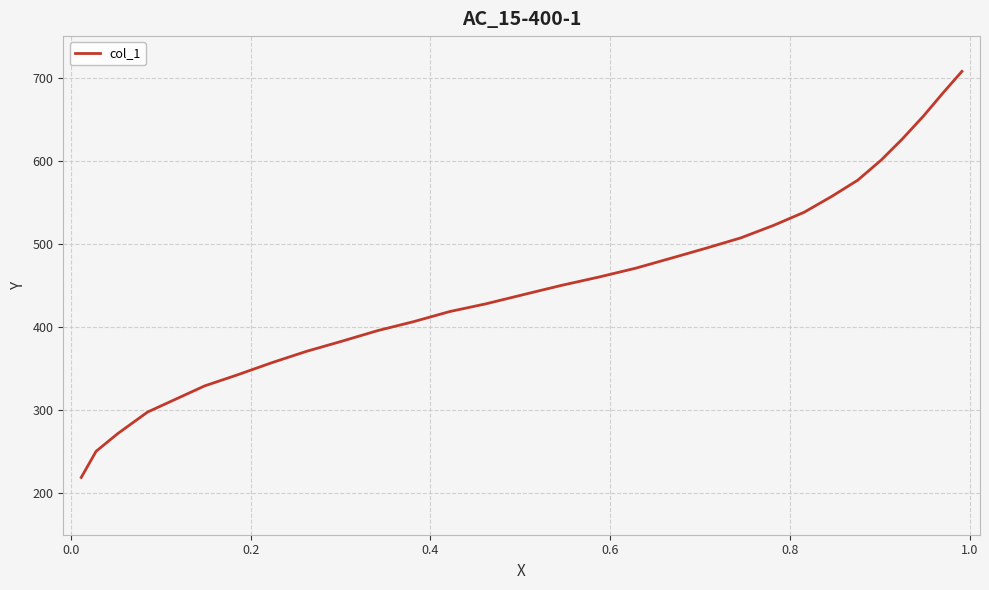

What is the difference between the maximum and minimum values?

488.6